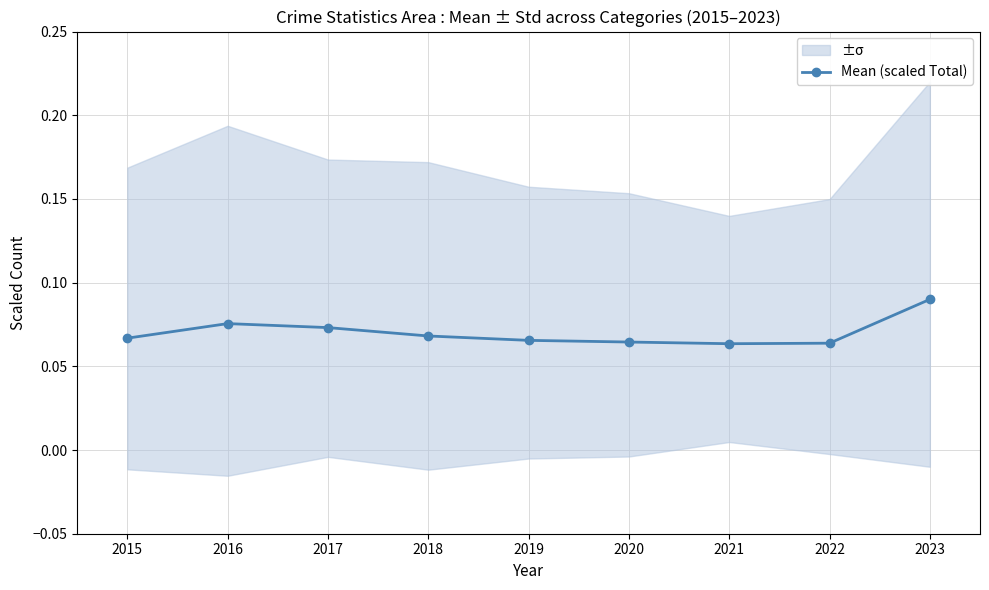

How many Mean (scaled Total) values are between 0 and 1?

9